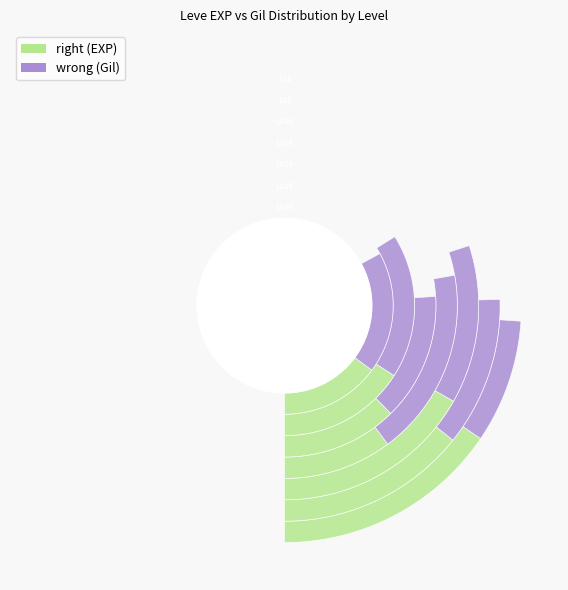

What is the total percentage of 1 and 5?

10.4%